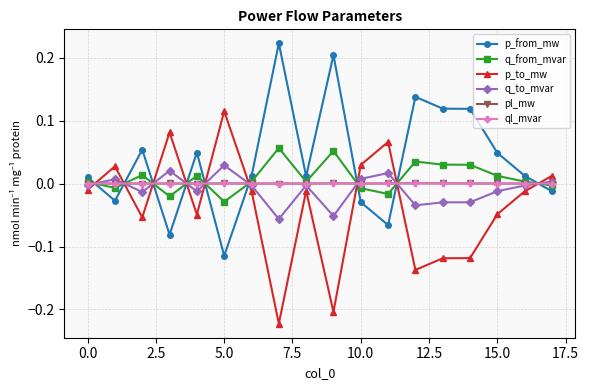

Which series has the largest total across all categories?

p_from_mw